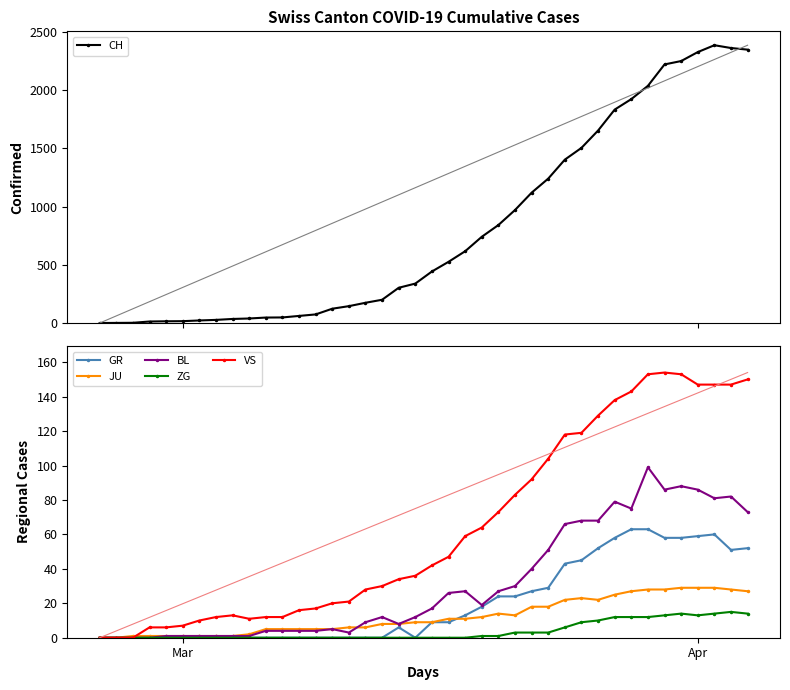

True or false: JU has more than 1 points higher than both neighbors.

True